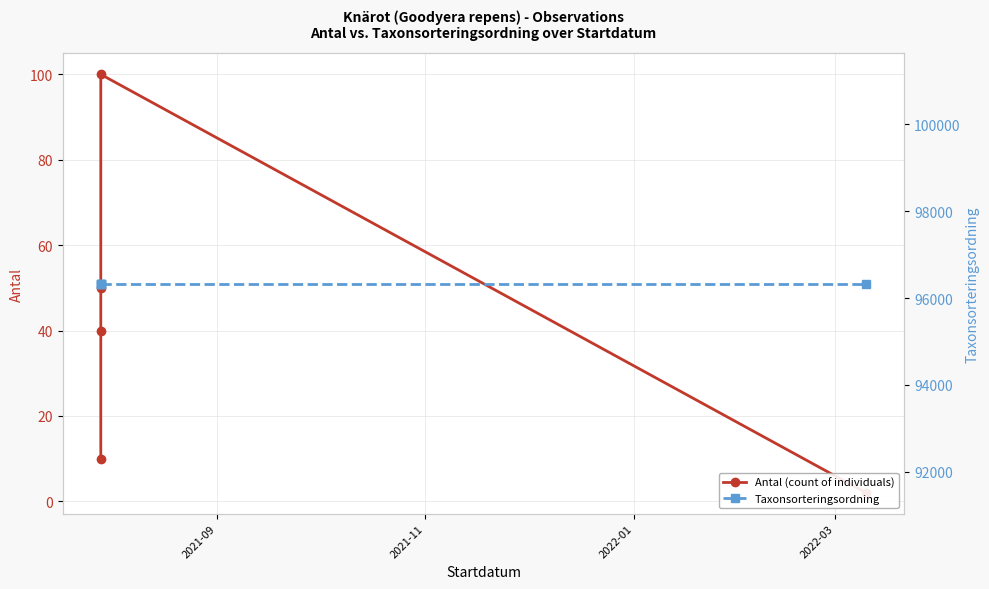

Does the chart display data point markers on the line(s)?

Yes